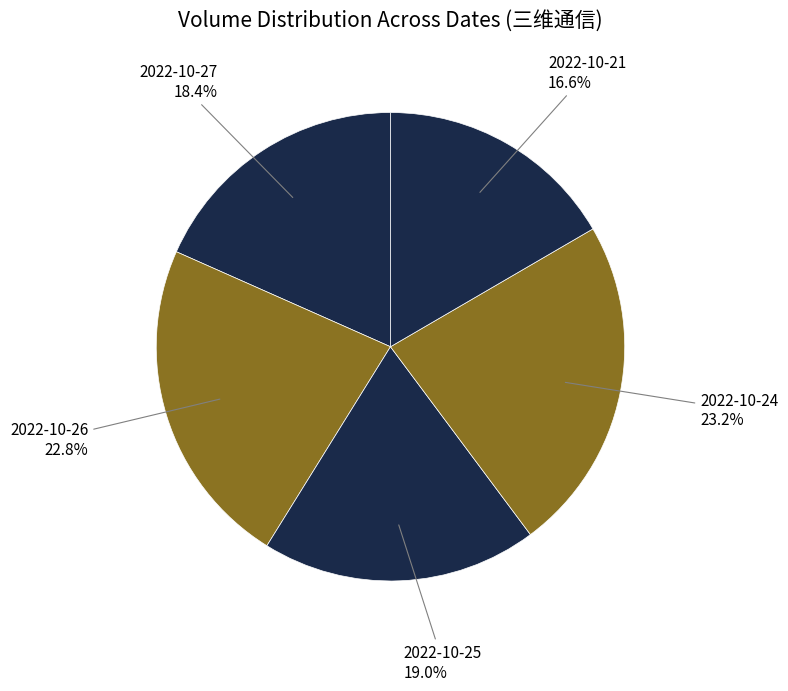

What percentage do 2022-10-27 and 2022-10-26 together represent?

41.2%